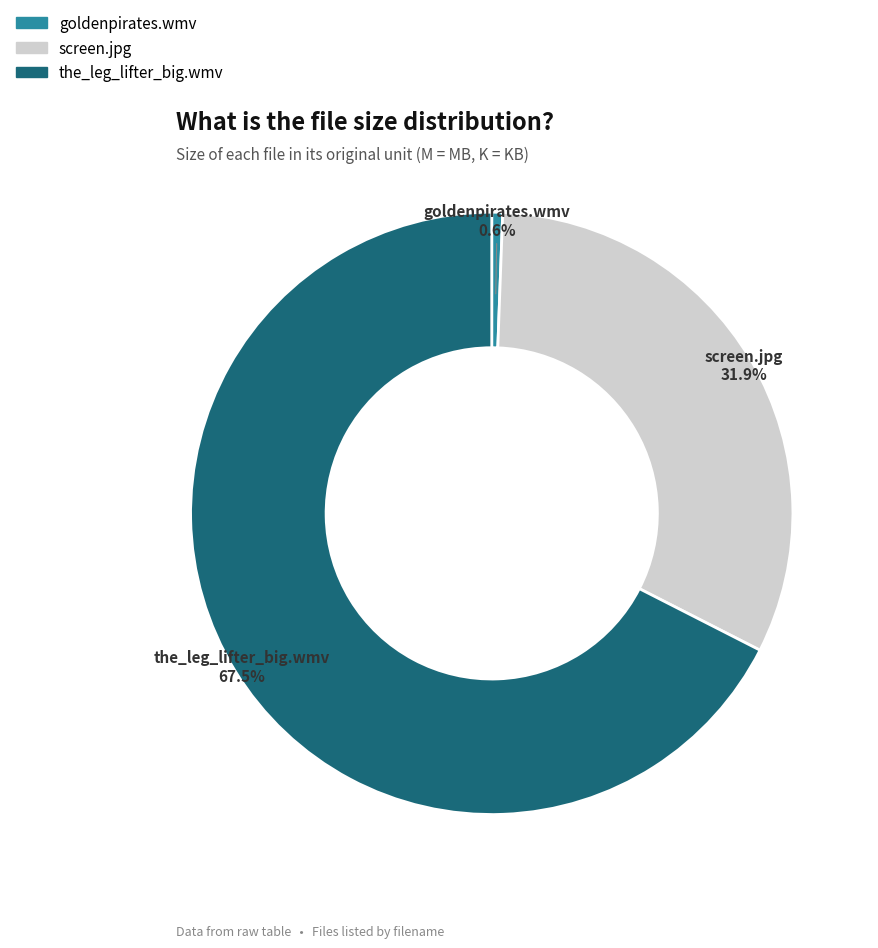

Which slice represents more than half of the pie?

the_leg_lifter_big.wmv